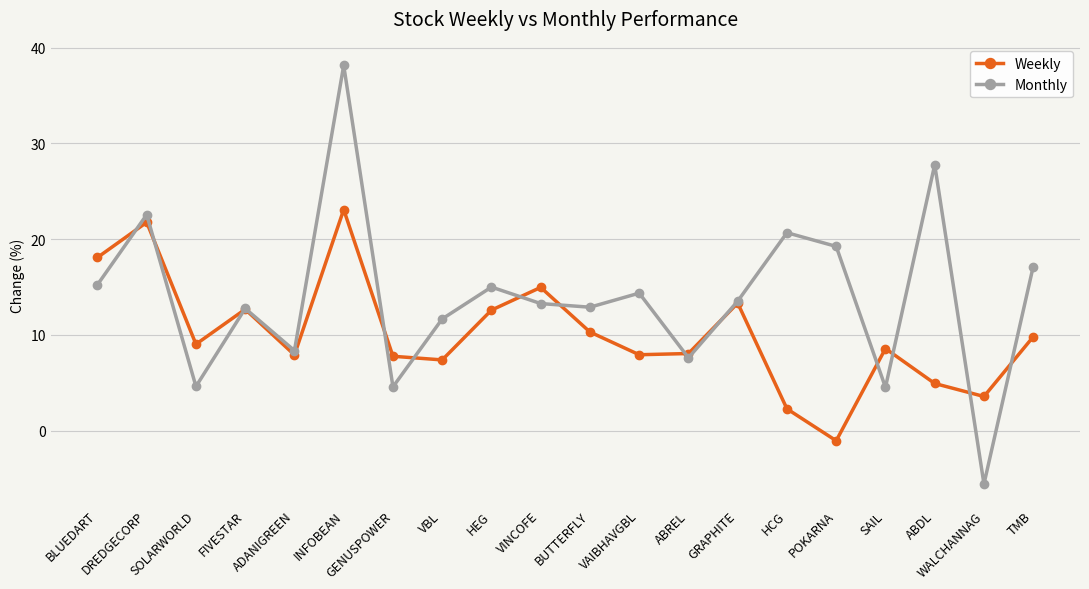

True or false: Weekly and Monthly intersect in this chart.

True